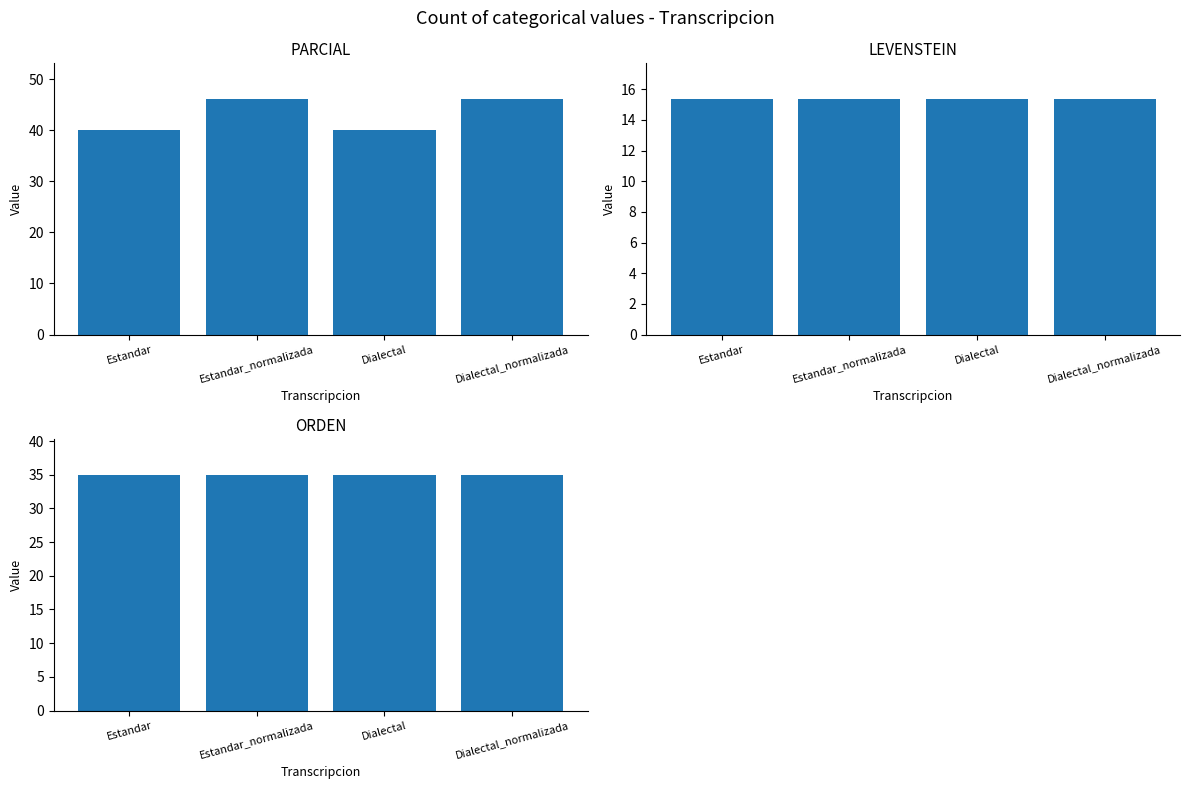

What position from the right is Dialectal_normalizada?

1